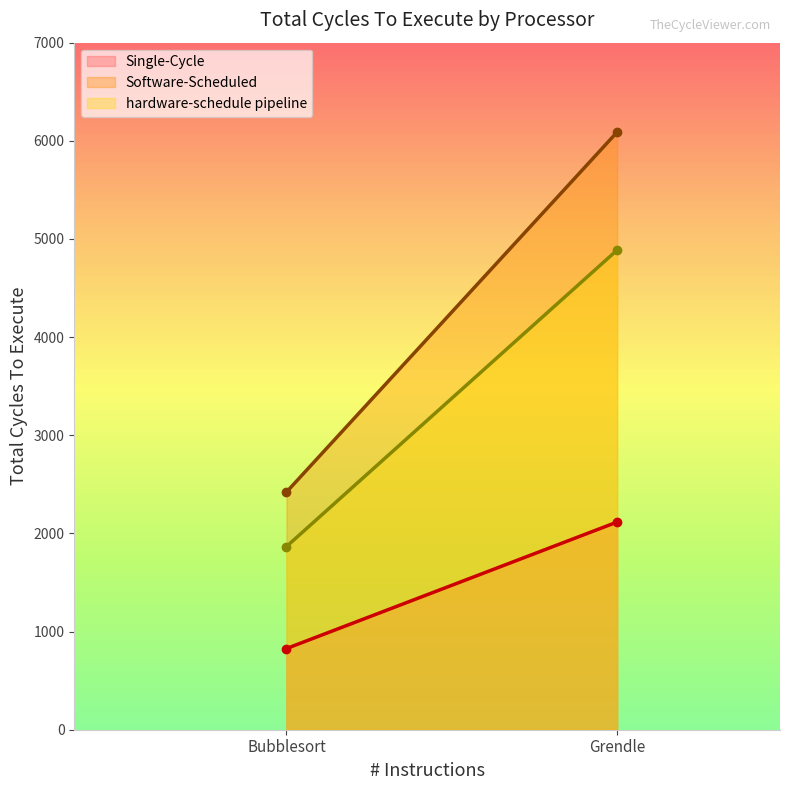

Reading right to left, list all the values displayed in this chart.

Single-Cycle: Grendle=2116	Bubblesort=827
Software-Scheduled: Grendle=6089	Bubblesort=2421
hardware-schedule pipeline: Grendle=4887	Bubblesort=1866